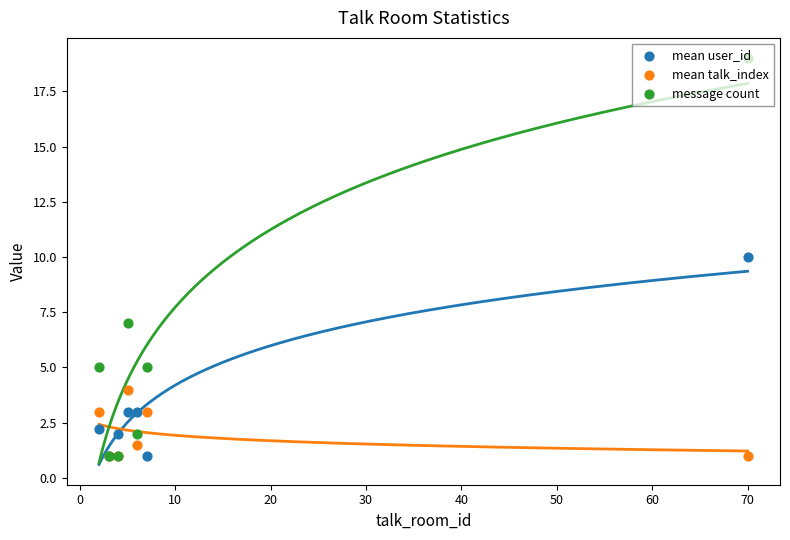

Which series has the largest total across all categories?

message count